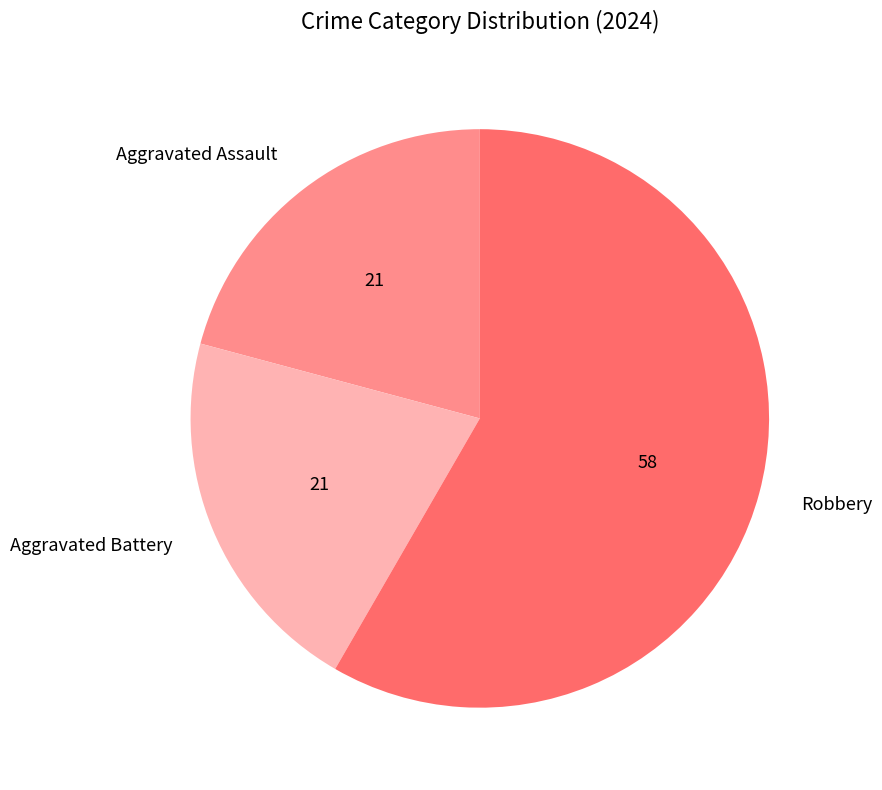

Which slice is the largest?

Robbery